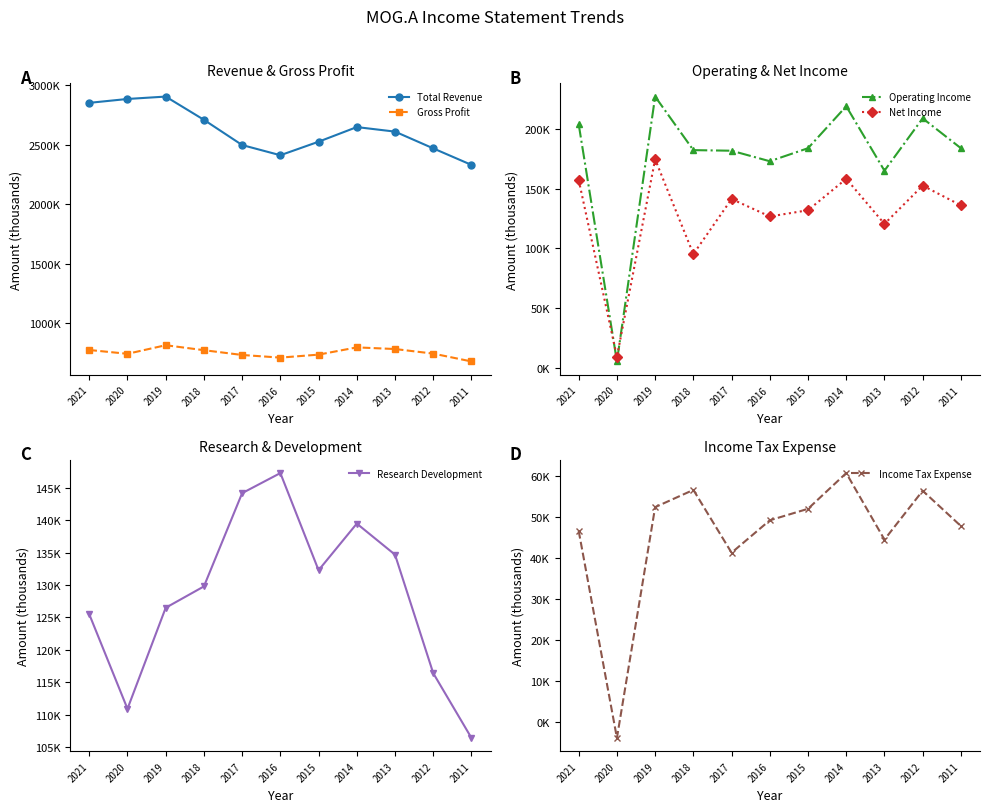

How many values in the Operating Income series are below 183800?

5